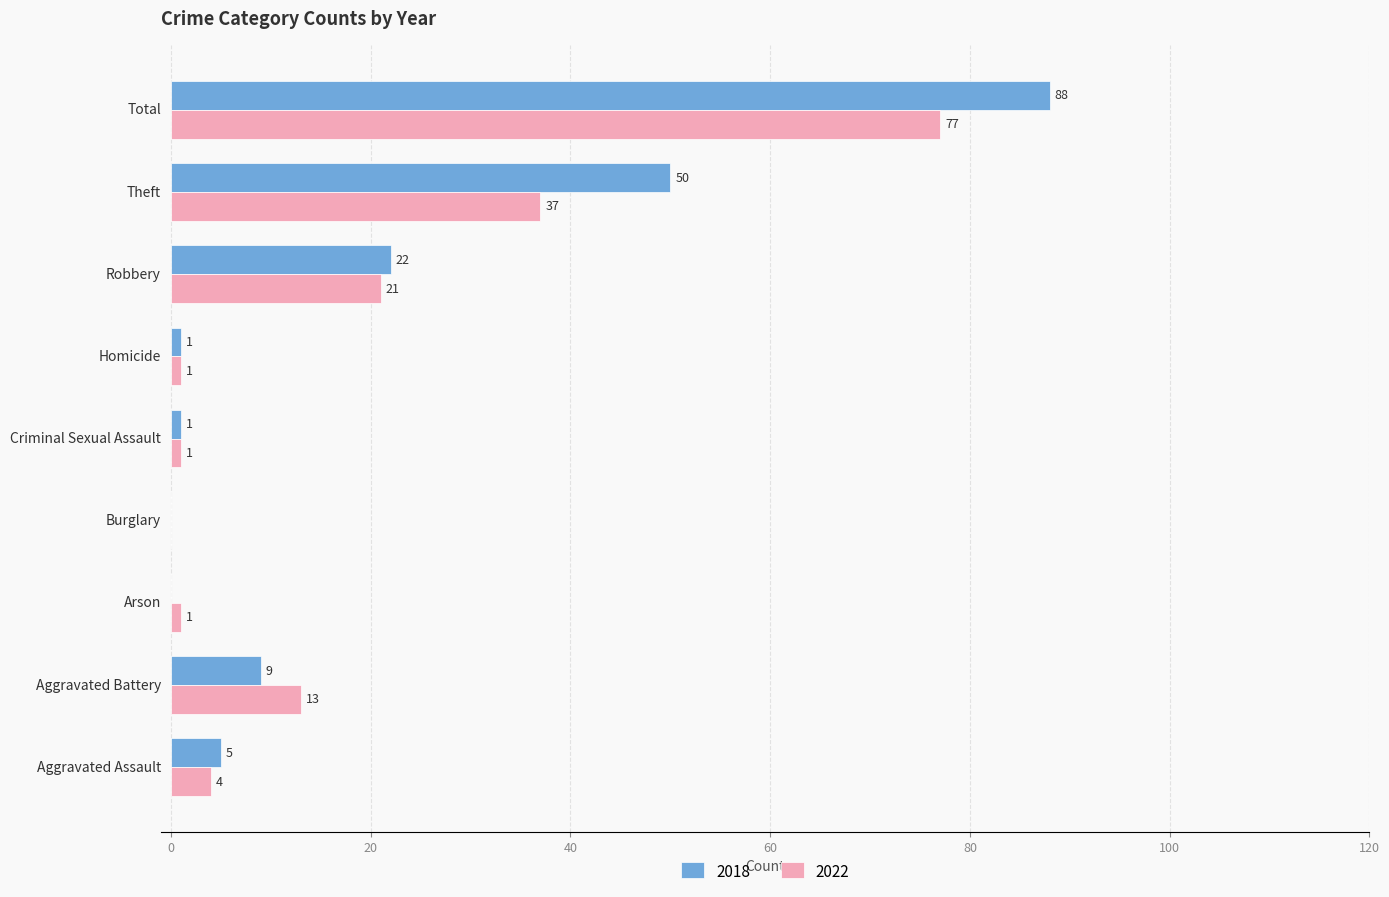

Which series has the largest total across all categories?

2018